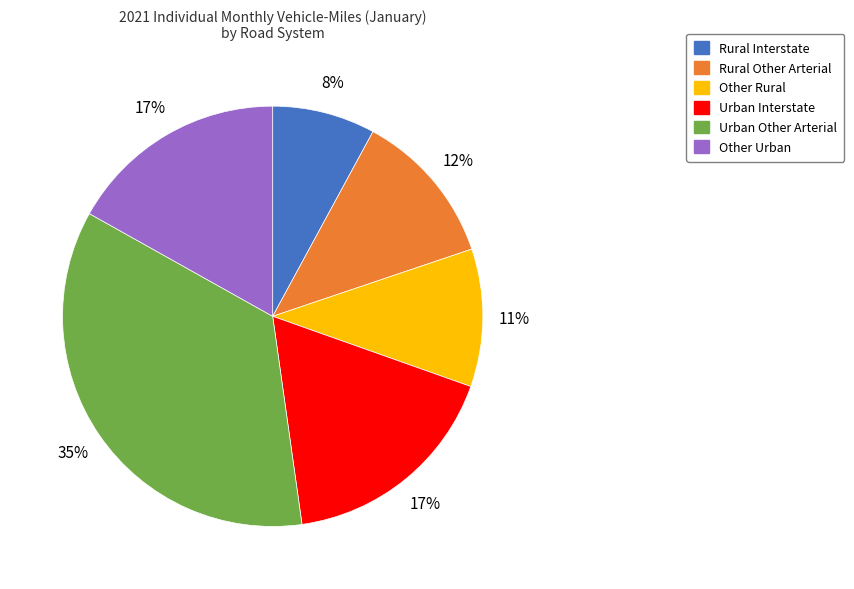

How many segments does this pie chart have?

6